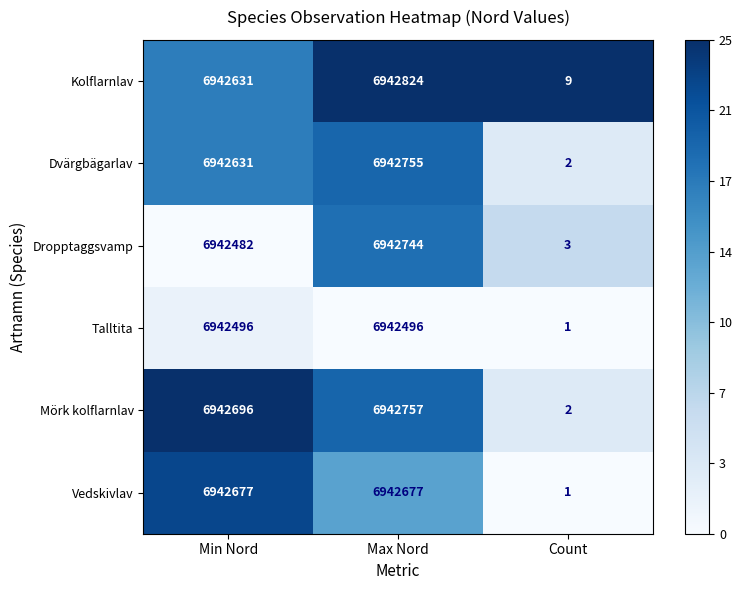

Reading right to left, transcribe all the data shown in this chart.

Kolflarnlav: Count=9	Max Nord=6942824	Min Nord=6942631
Dvärgbägarlav: Count=2	Max Nord=6942755	Min Nord=6942631
Dropptaggsvamp: Count=3	Max Nord=6942744	Min Nord=6942482
Talltita: Count=1	Max Nord=6942496	Min Nord=6942496
Mörk kolflarnlav: Count=2	Max Nord=6942757	Min Nord=6942696
Vedskivlav: Count=1	Max Nord=6942677	Min Nord=6942677